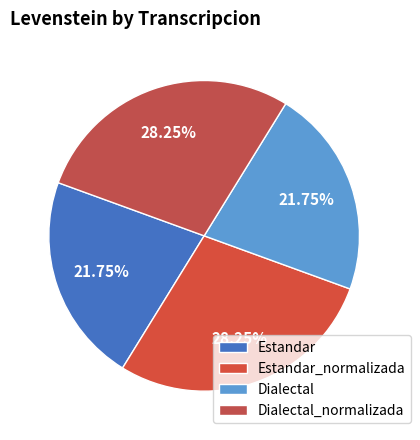

Is Dialectal_normalizada the majority of the pie?

No